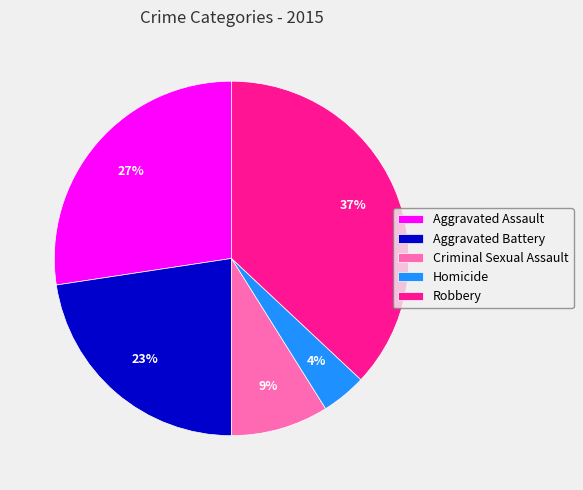

Count the number of slices in the pie.

5